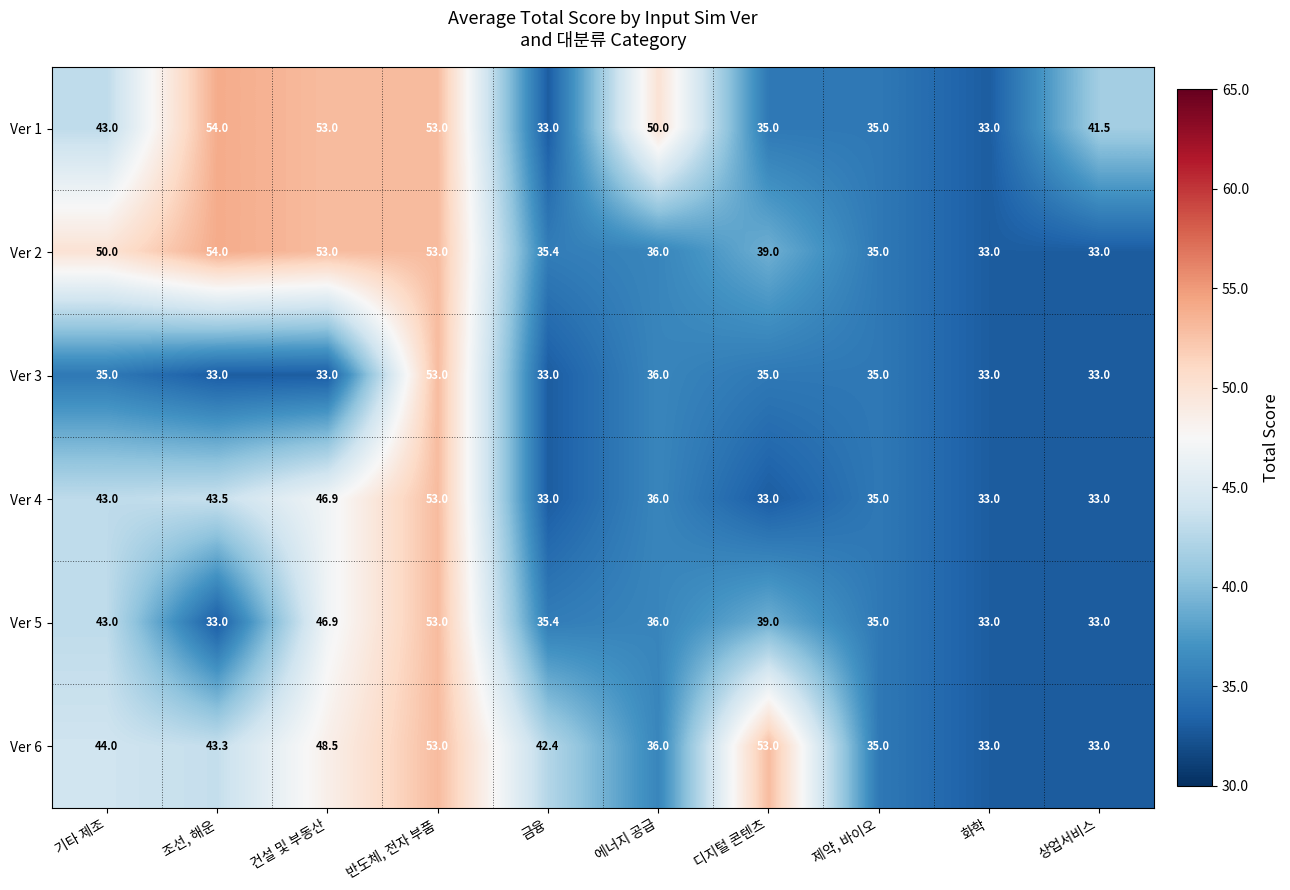

What is the difference between the maximum and second lowest values in the Ver 1 series?

21.0